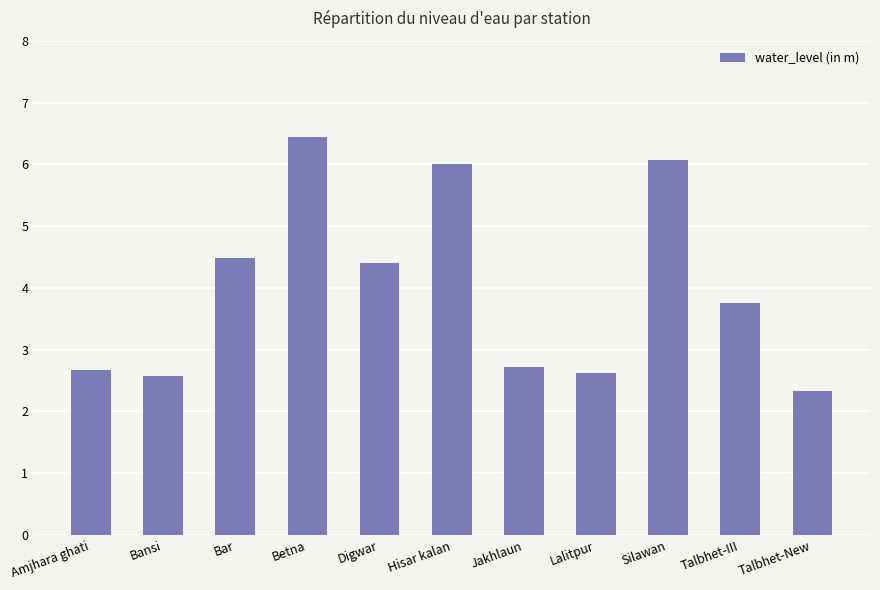

The chart shows a value of 3.8 at Talbhet-III. True or false?

True